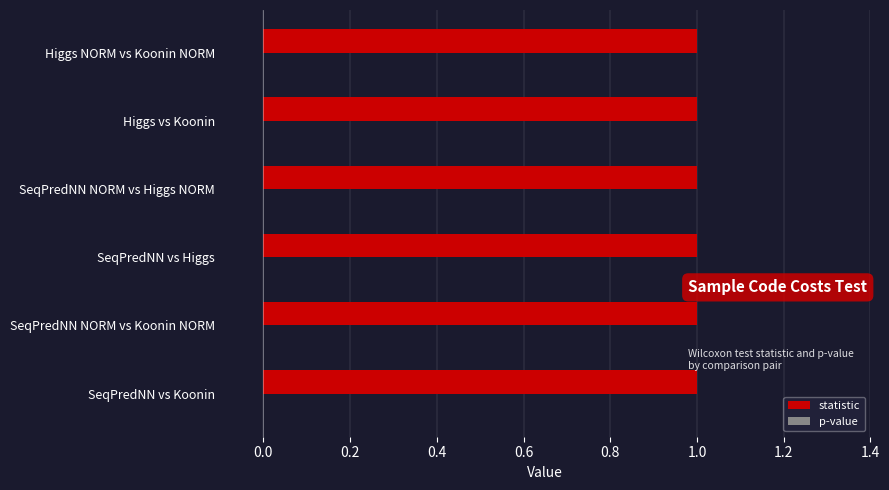

List the labels in order of statistic value, largest first.

SeqPredNN vs Koonin, SeqPredNN NORM vs Koonin NORM, SeqPredNN vs Higgs, SeqPredNN NORM vs Higgs NORM, Higgs vs Koonin, Higgs NORM vs Koonin NORM